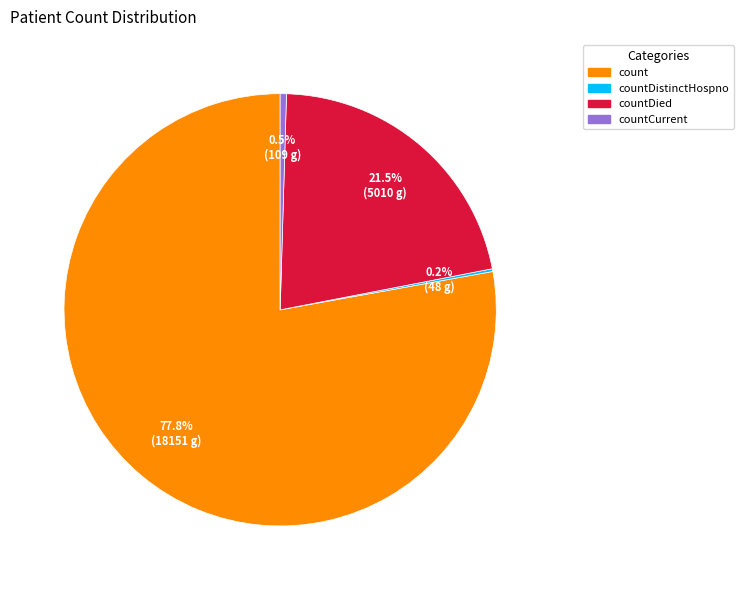

Is there any slice that represents more than half of the pie?

Yes